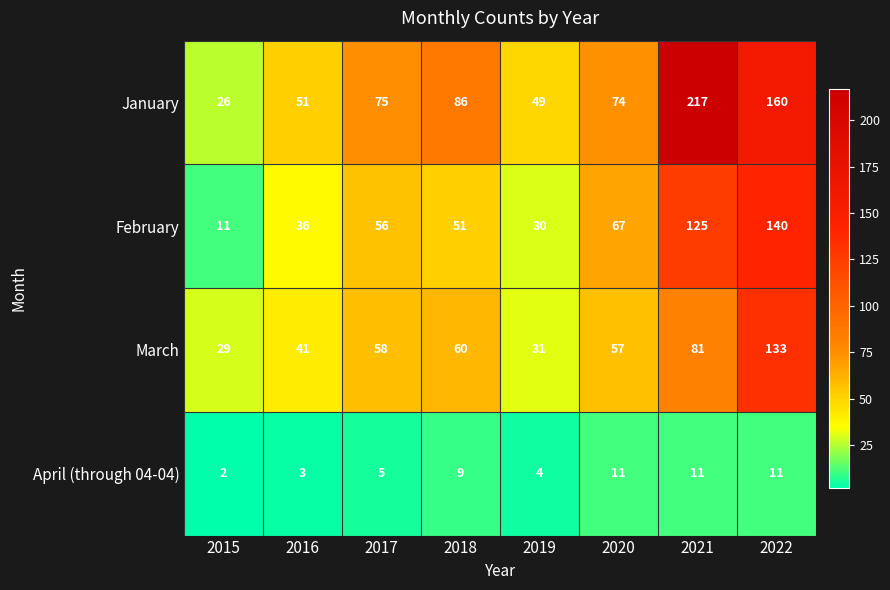

Which series has the largest total across all categories?

January